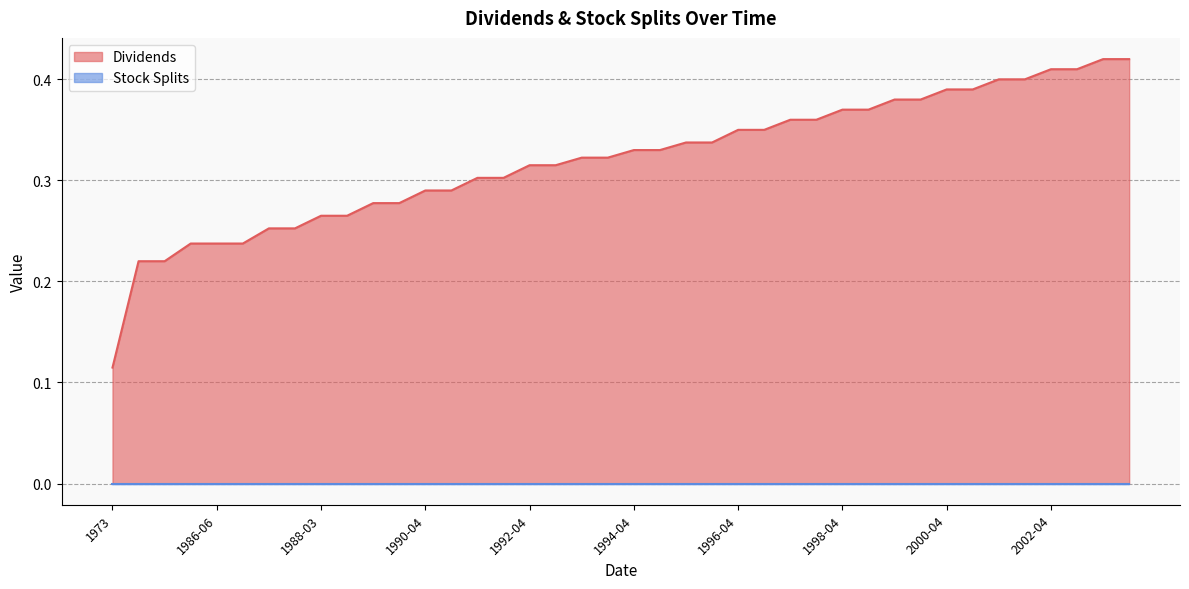

What is the sum of all values?

12.8